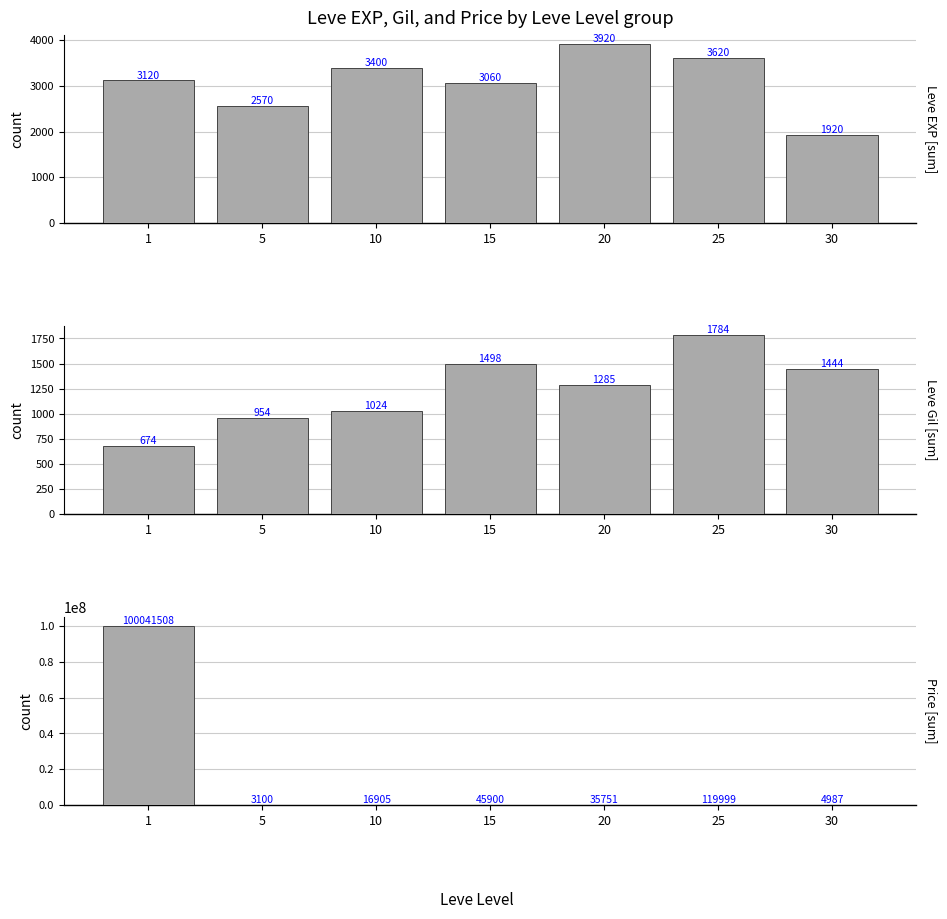

What is the smallest value displayed?

674